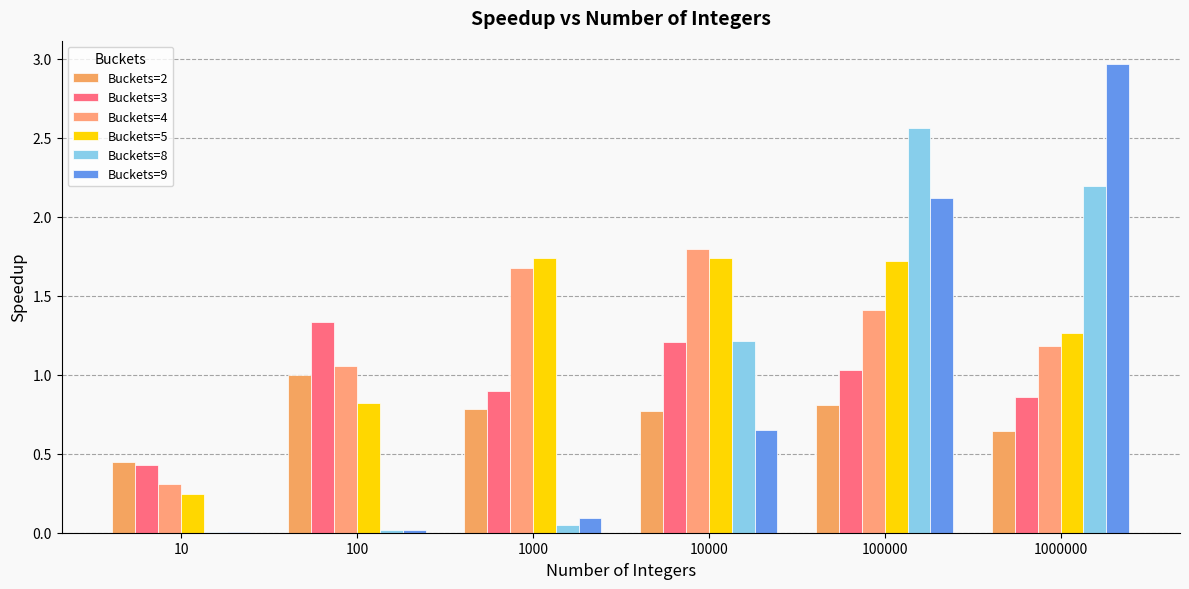

Is it true that Buckets=2 equals 1.4 at 1000?

False